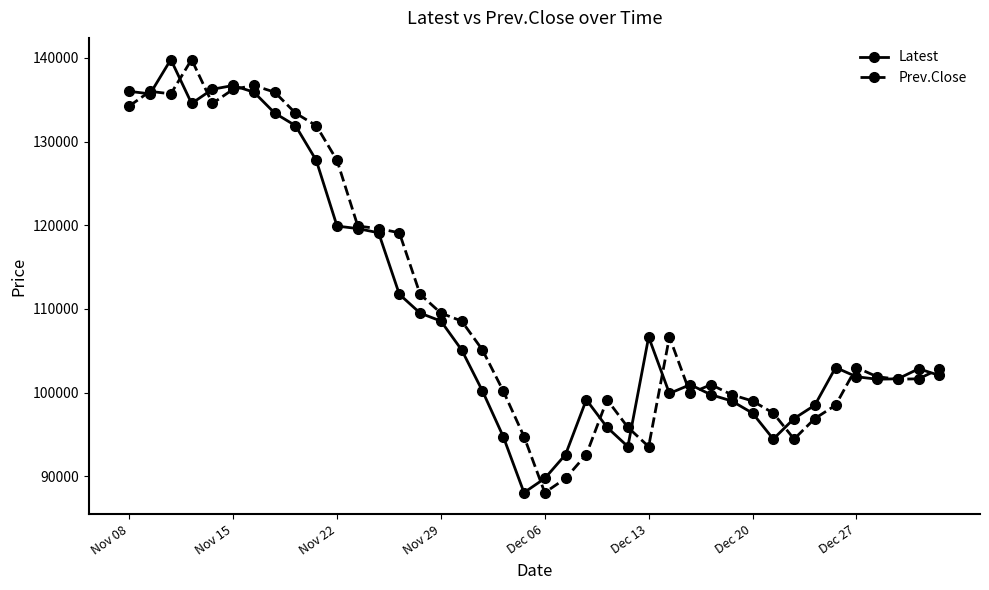

At how many categories does at least one series exceed 128357?

10